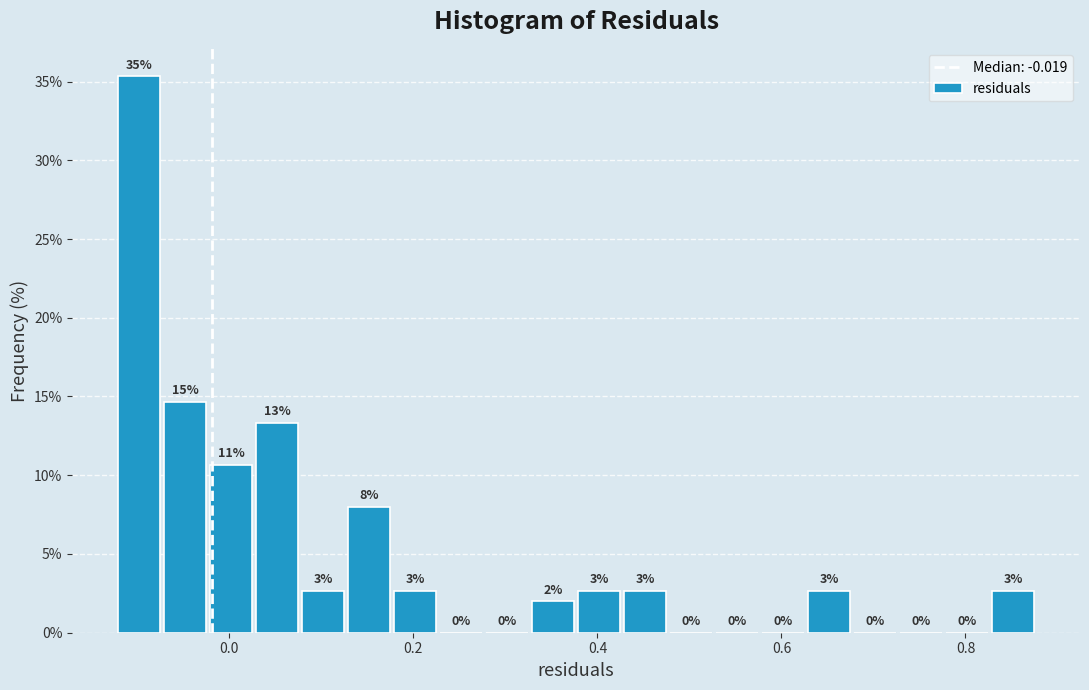

Around what value on the x-axis is the tallest bar? Give the approximate position of its centre, as read against the axis.

-0.10